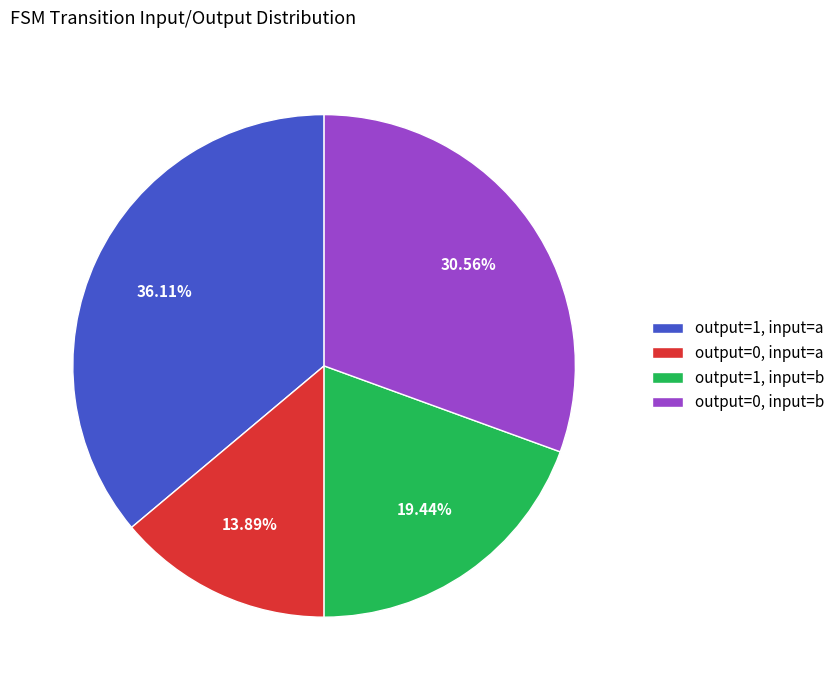

Rank the categories by value from lowest to highest.

output=0, input=a, output=1, input=b, output=0, input=b, output=1, input=a